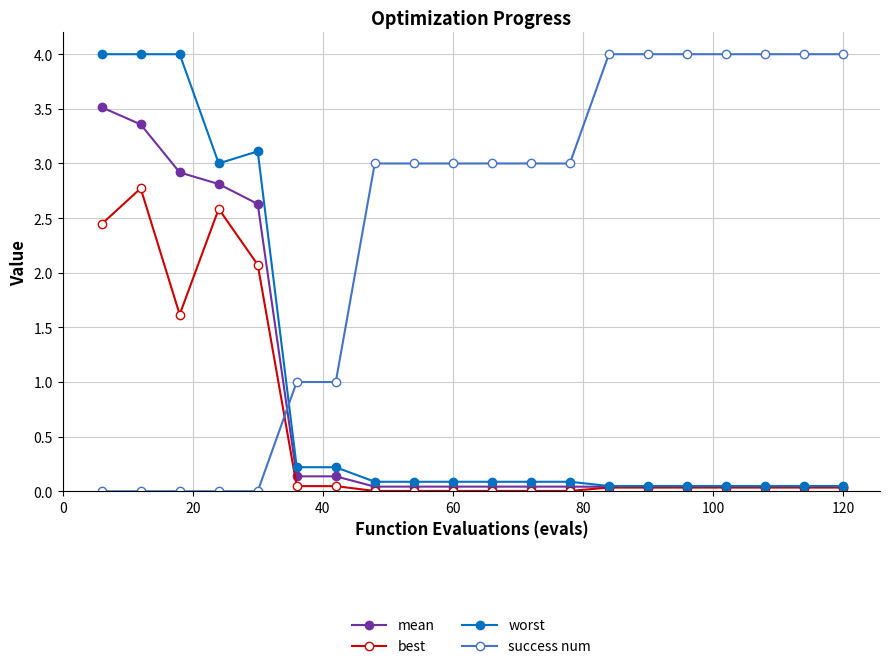

How many intersections are there between success num and best?

1